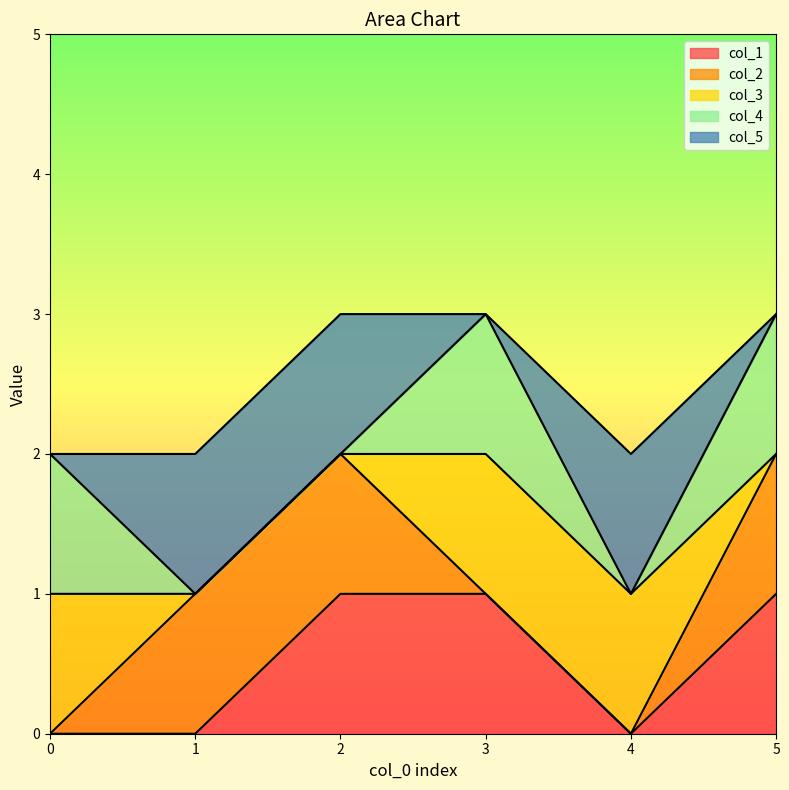

Which has a higher value, 1 or 3?

3